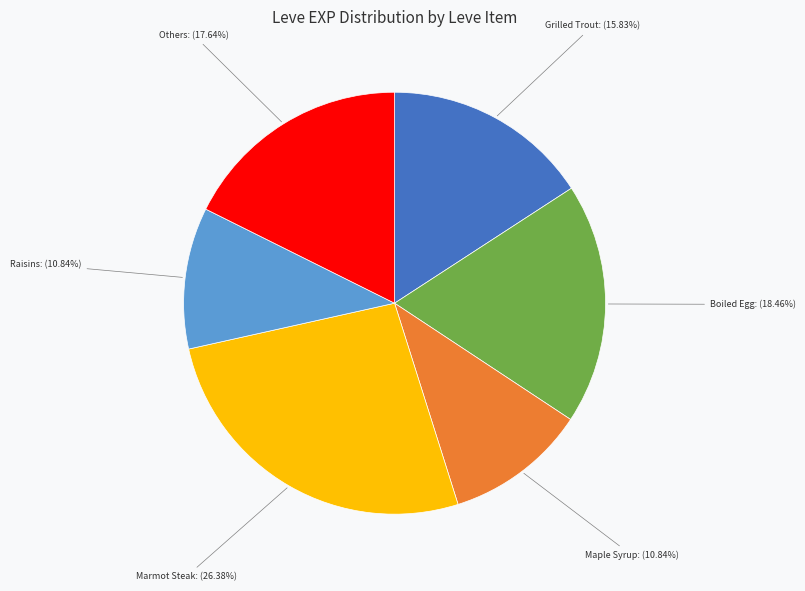

Is there a majority slice in this chart?

No